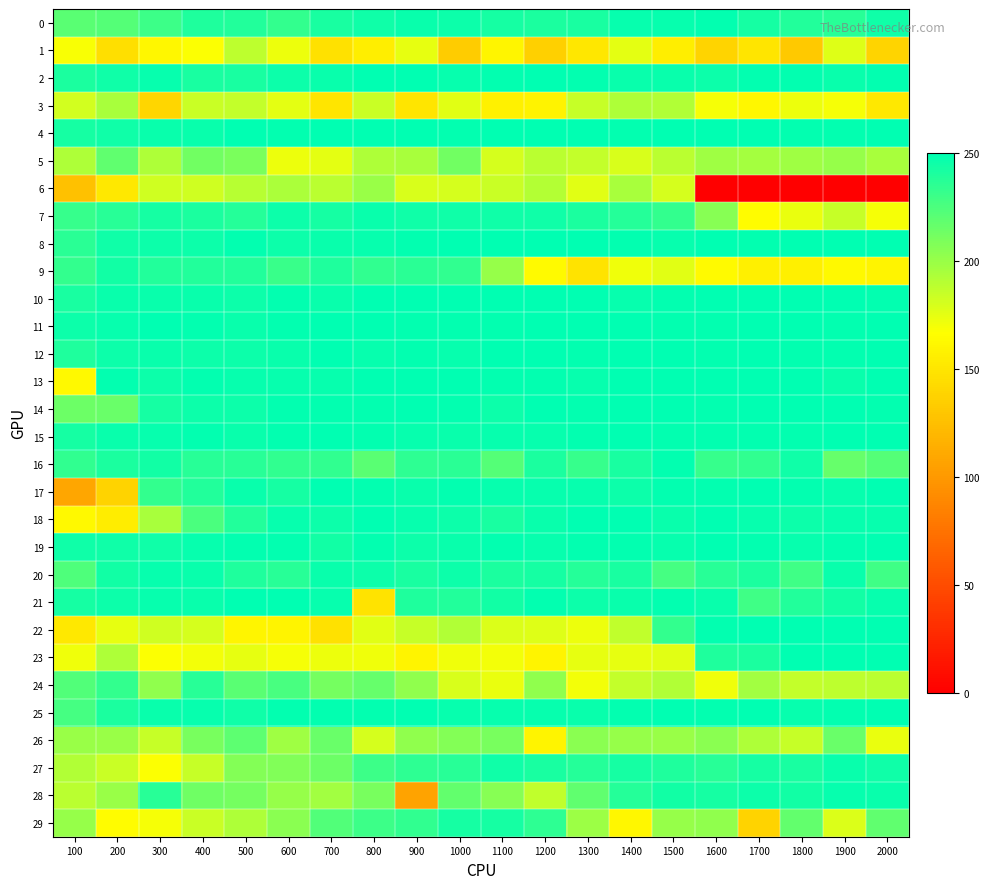

Which series changed the most between 500 and 1100?

29